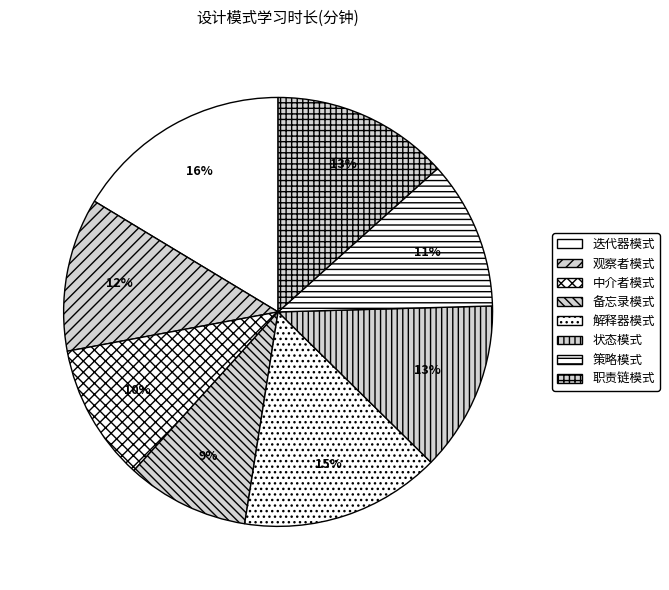

To the nearest percent, what portion does 状态模式 represent?

13%